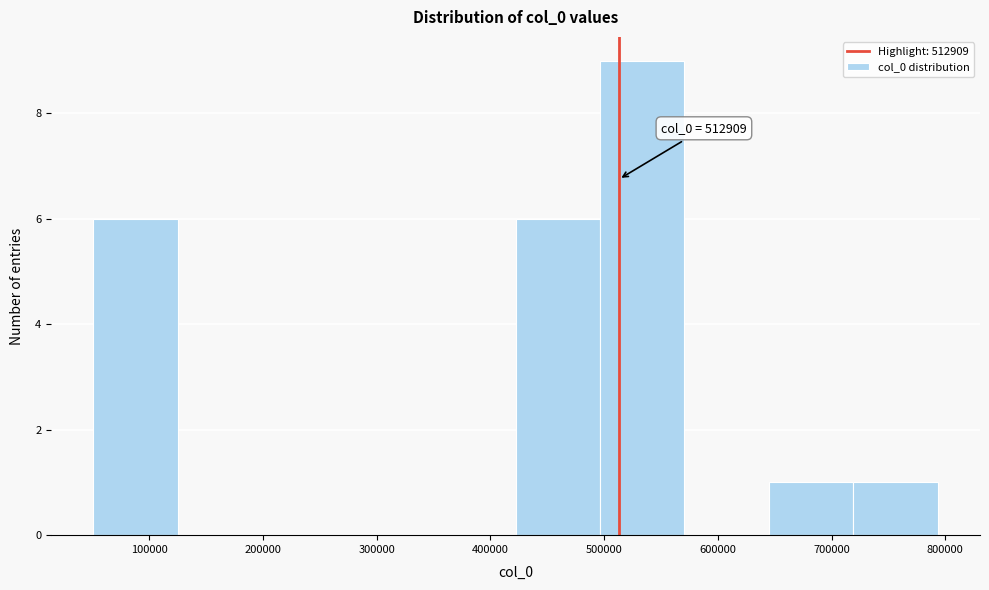

Over which range of the x-axis is the bar tallest?

500000 to 570000